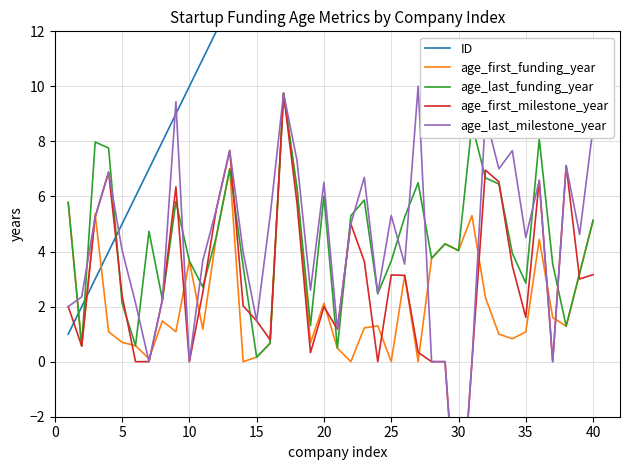

What is the highest value of the age_last_funding_year series?

9.8